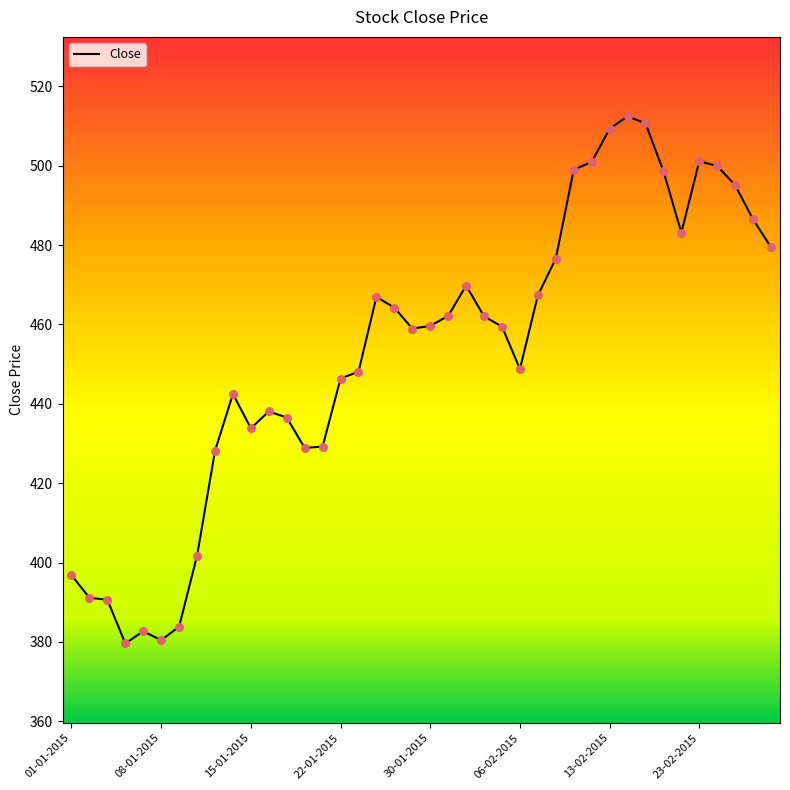

What is the difference between the maximum and minimum values?

132.8